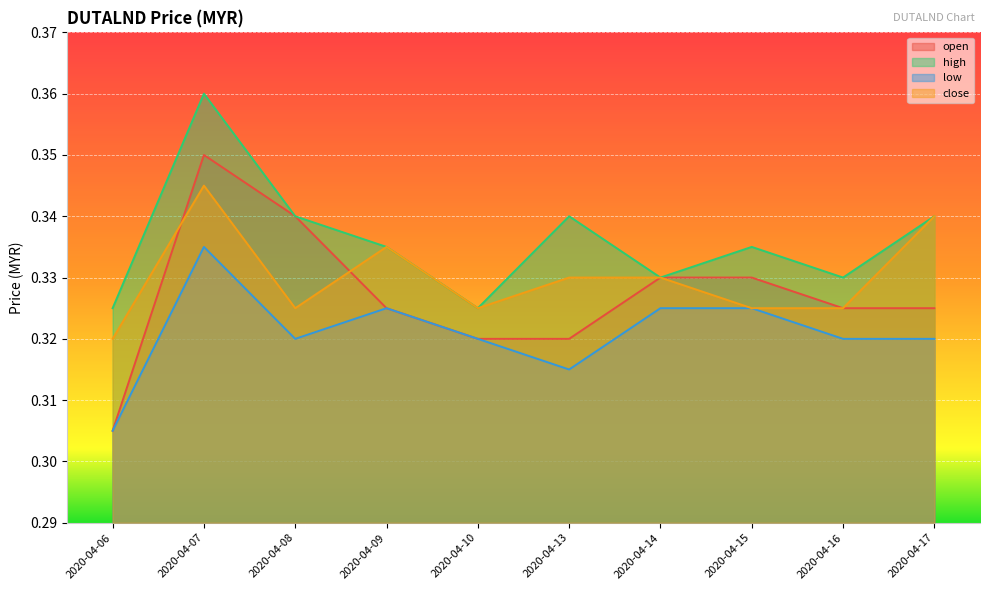

The value of low at 2020-04-09 is 0.3. True or false?

True